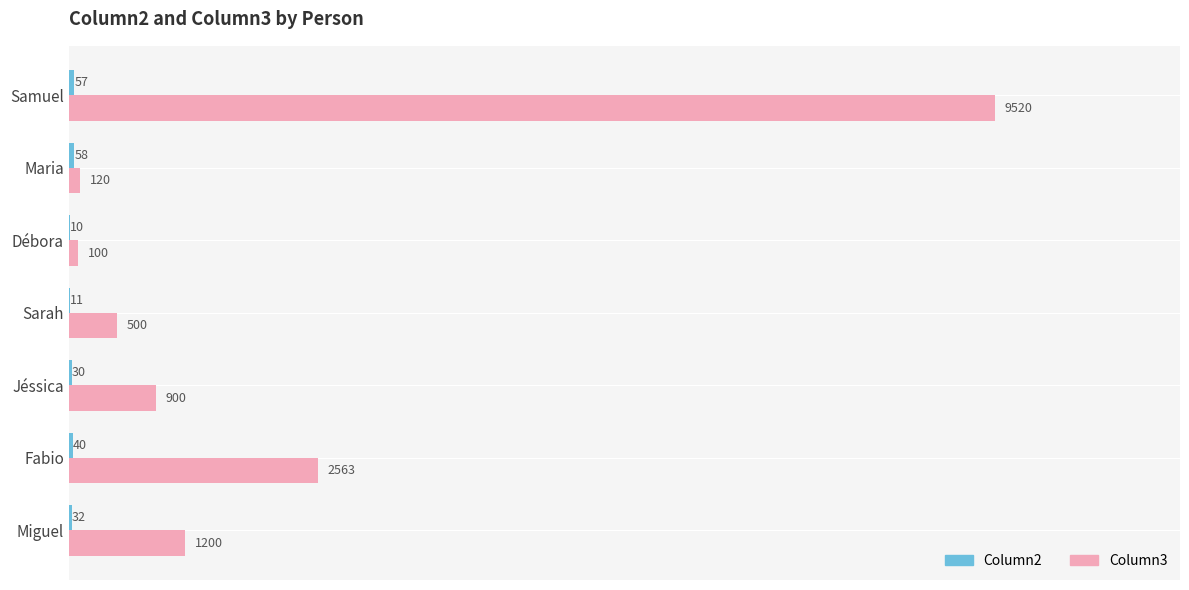

The value of Column3 at Miguel is 1577. True or false?

False